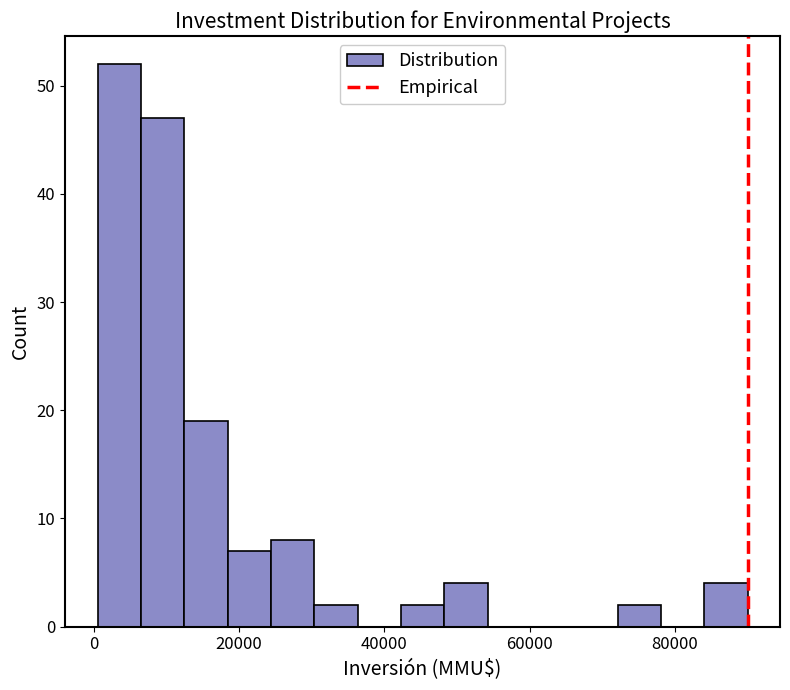

Read against the x-axis, roughly where is the centre of the tallest bar?

4000